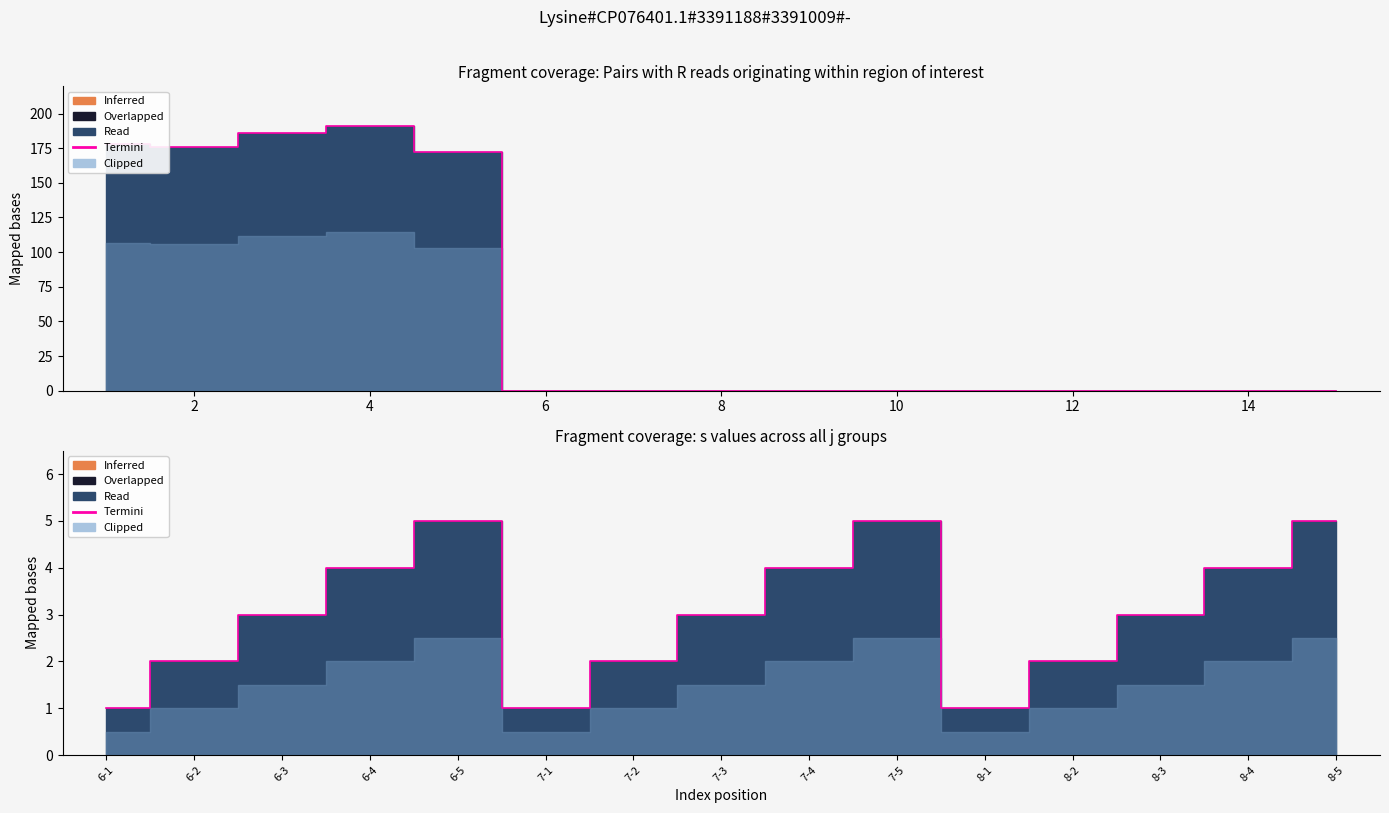

True or false: the data shows 1 at 6-1.

True